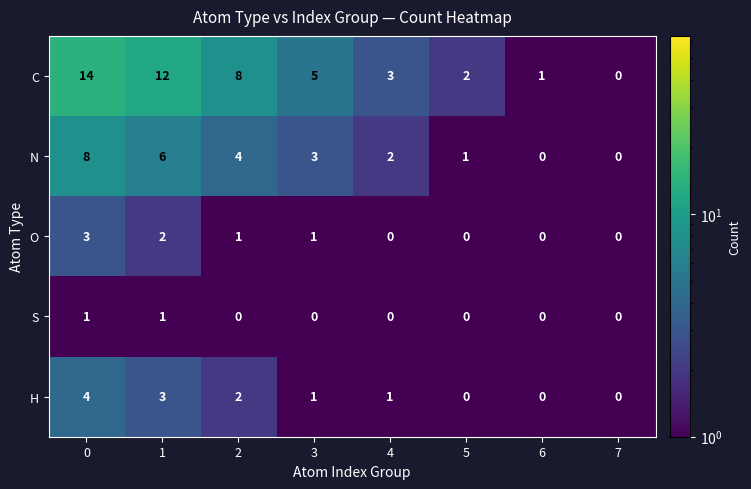

At how many categories does at least one series exceed 11?

2